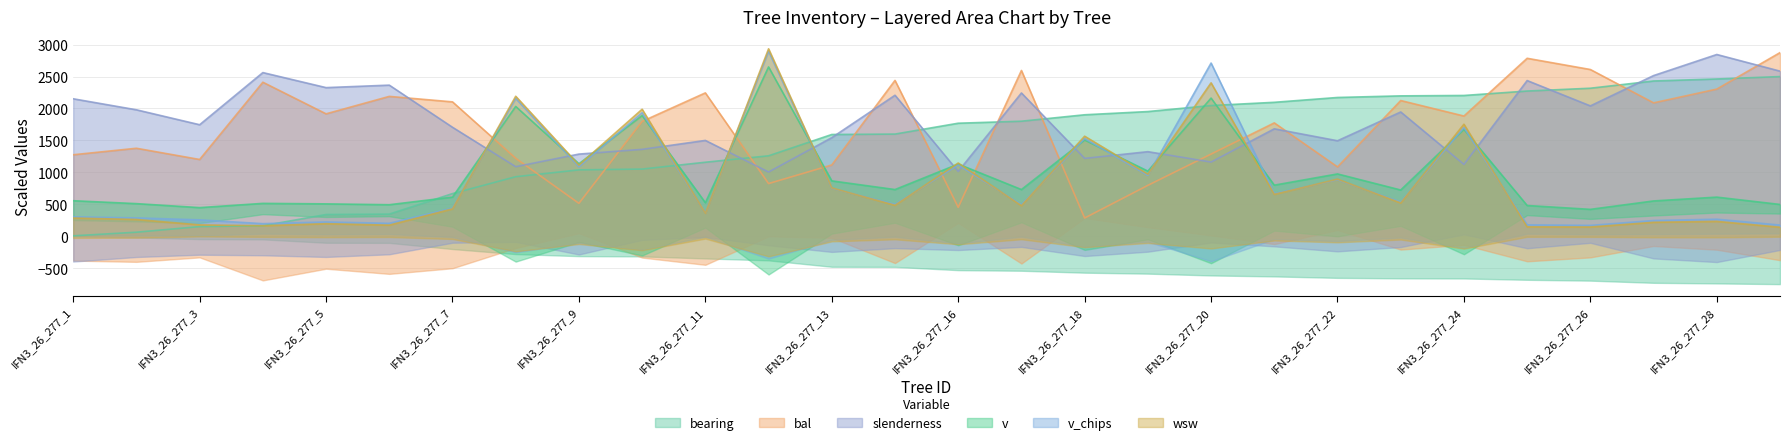

Where is the first local maximum for bal?

IFN3_26_277_2